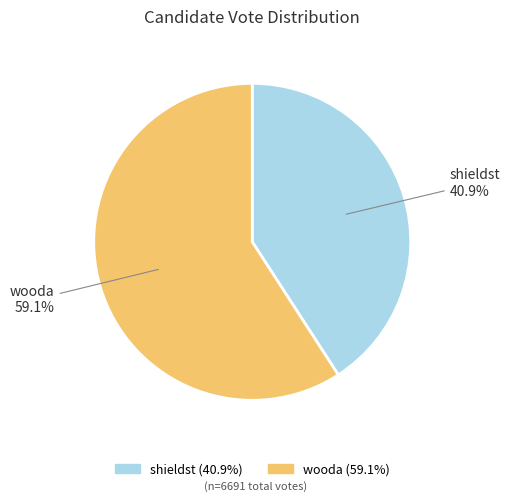

To the nearest percent, what is the difference between the wooda and shieldst slice percentages?

18%